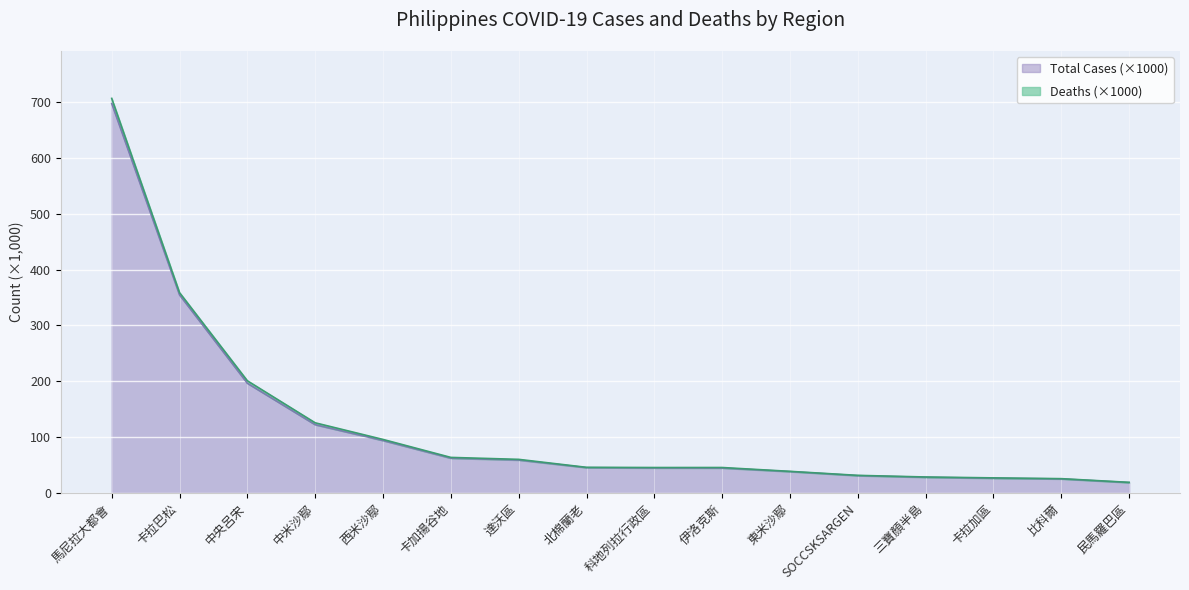

What is the sum of all values?

1892.1